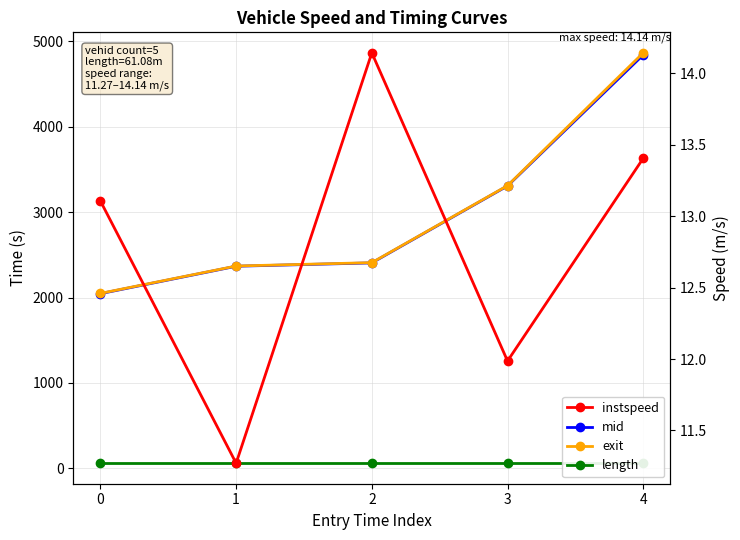

True or false: length has more than 2 interior local peaks.

False